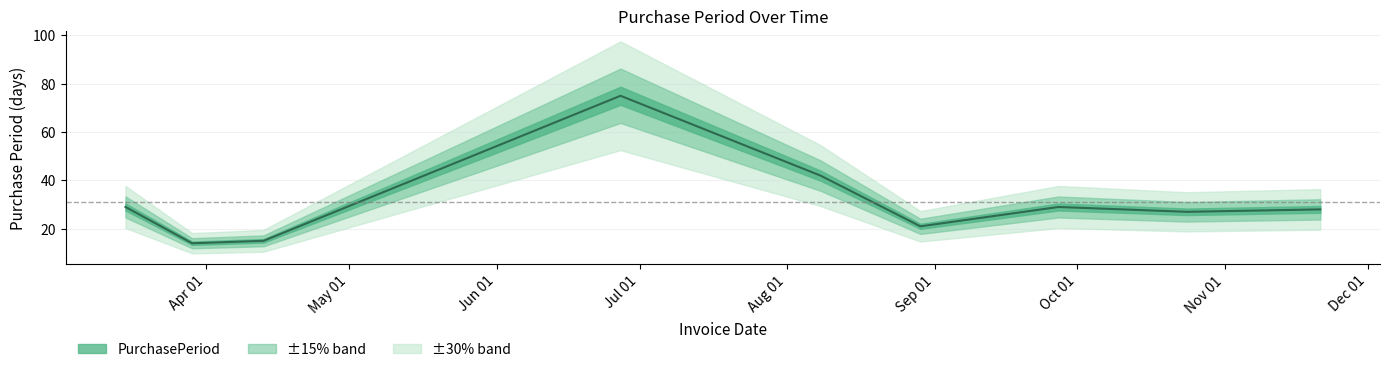

List the labels in order of value, smallest first.

2017-03-29, 2017-04-13, 2017-08-29, 2017-10-24, 2017-11-21, 2017-03-15, 2017-09-27, 2017-08-08, 2017-06-27